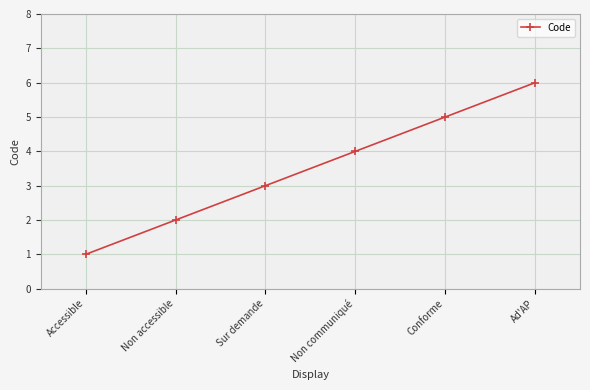

What is the ratio of the value at Non accessible to the value at Accessible?

2.0